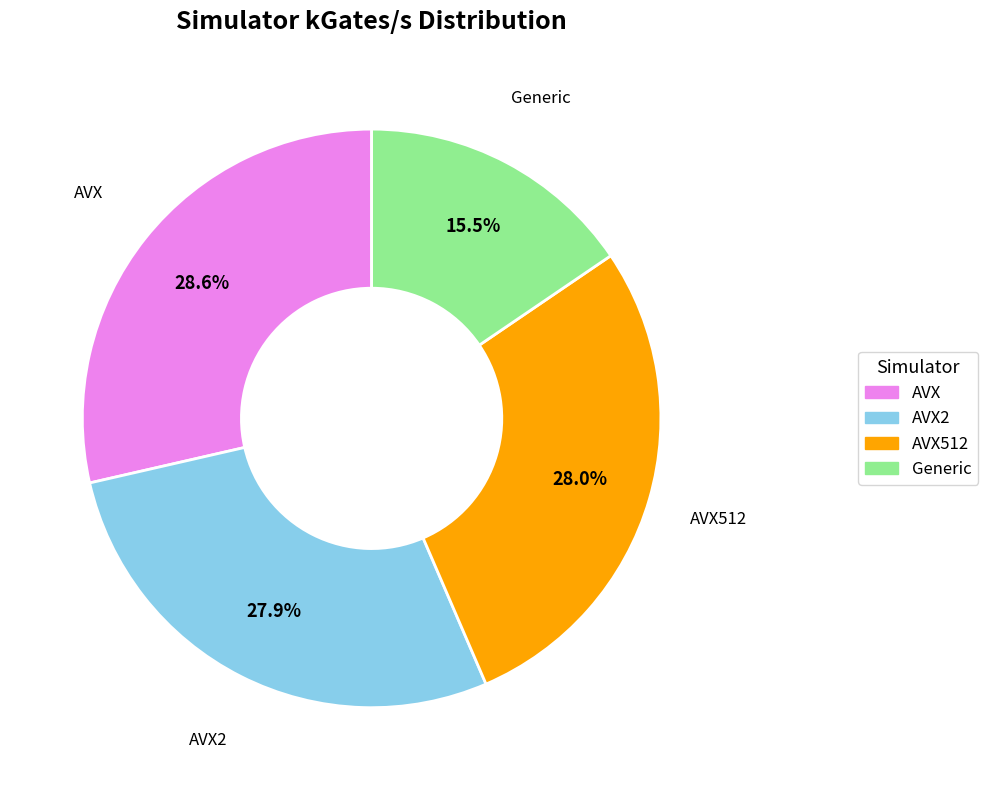

Is there any slice that represents more than half of the pie?

No